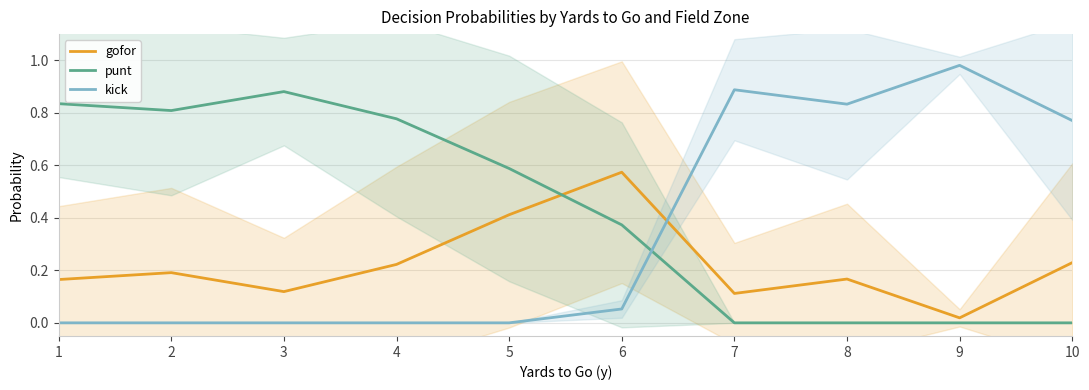

True or false: kick and punt intersect in this chart.

True